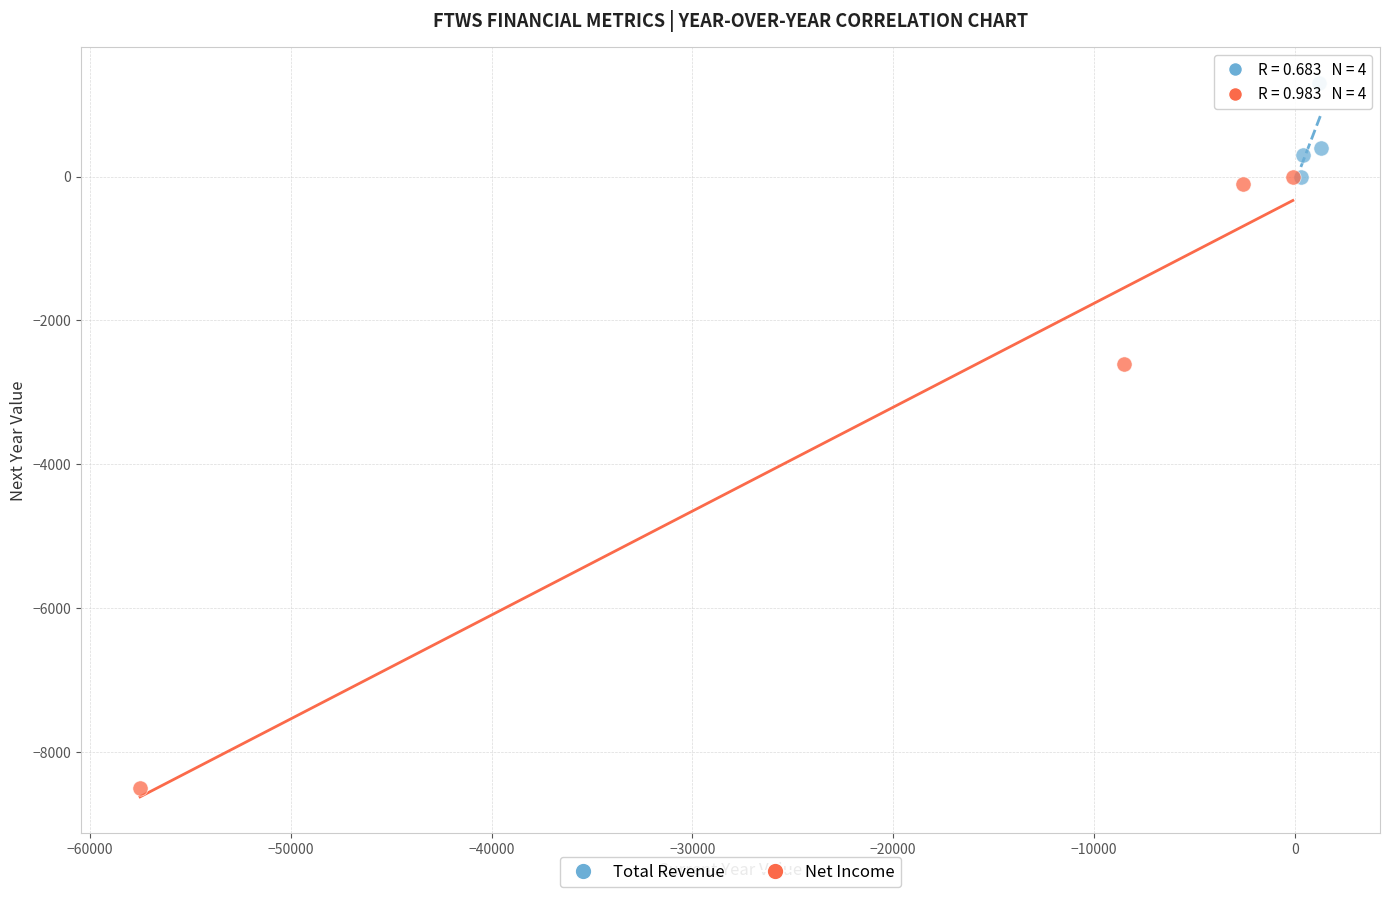

Which series reaches the maximum Y coordinate?

Total Revenue